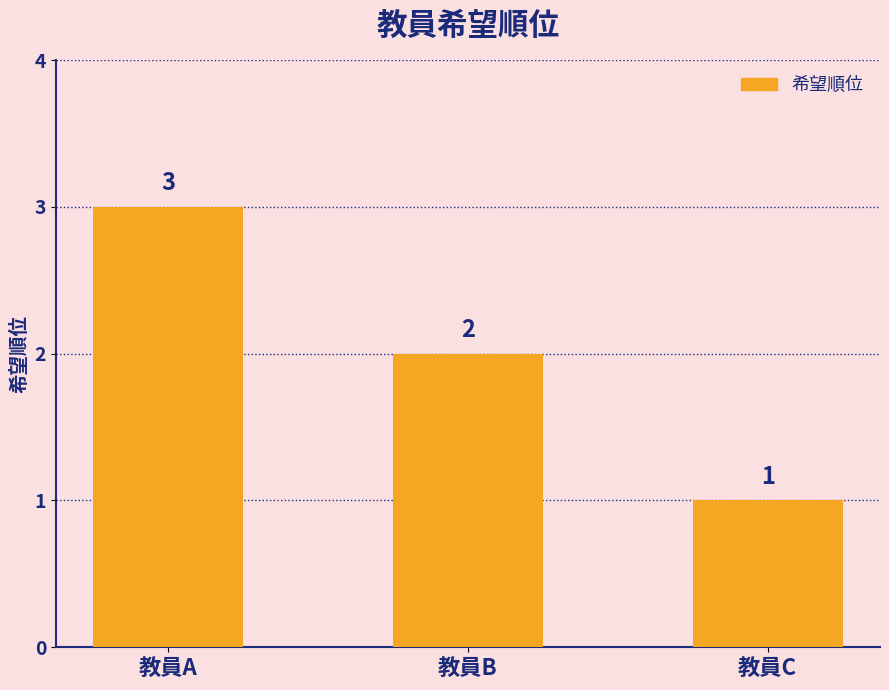

Rank the categories by value from highest to lowest.

教員A, 教員B, 教員C